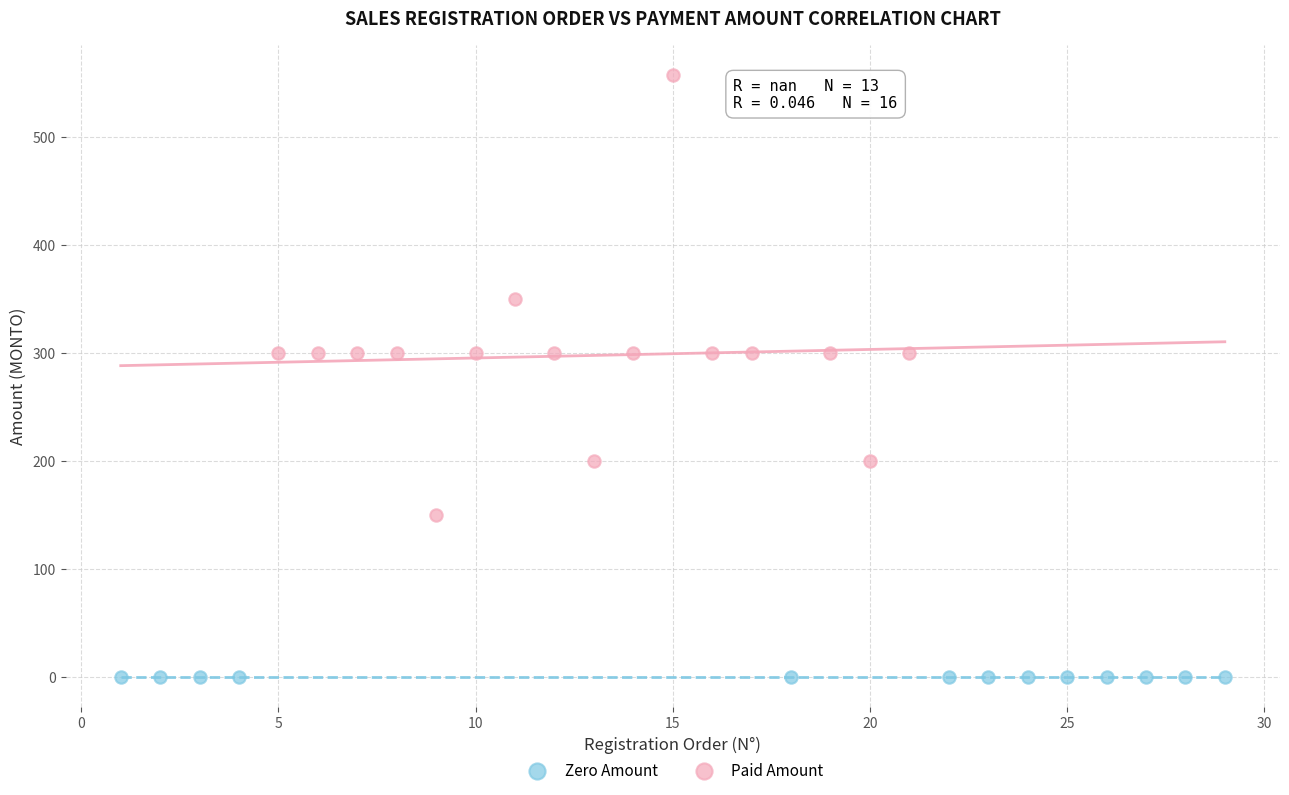

Which series contains the highest Y value?

Paid Amount